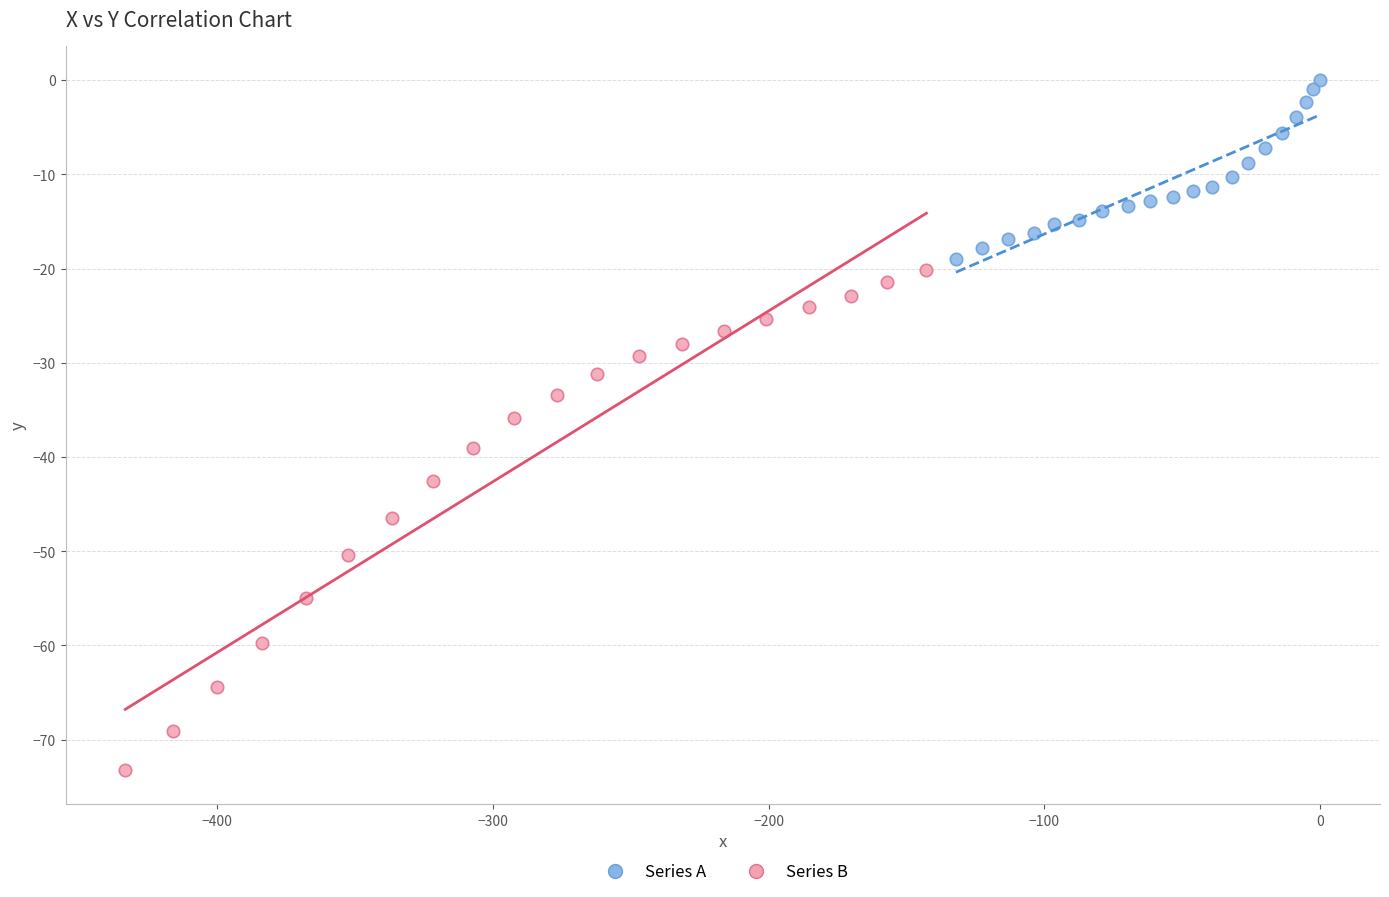

Which series has the widest spread of Y values?

Series B